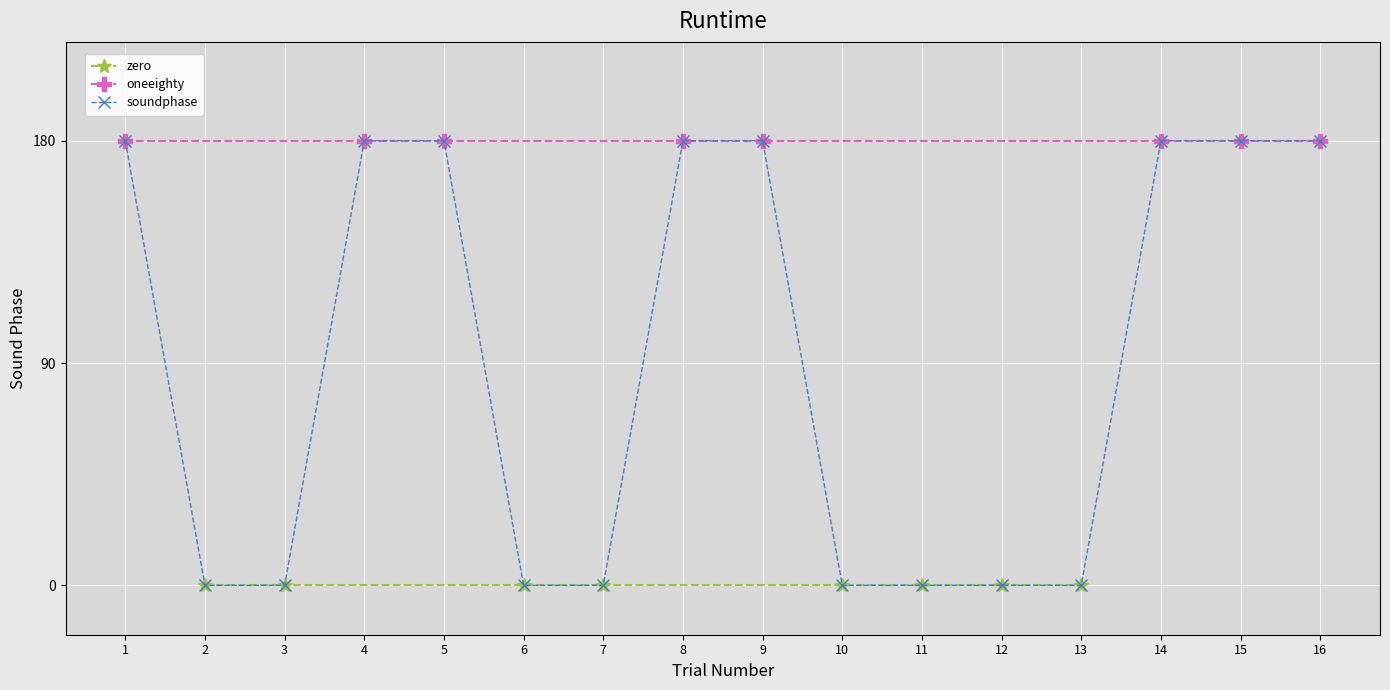

What is the change in value from 9 to 13?

-180